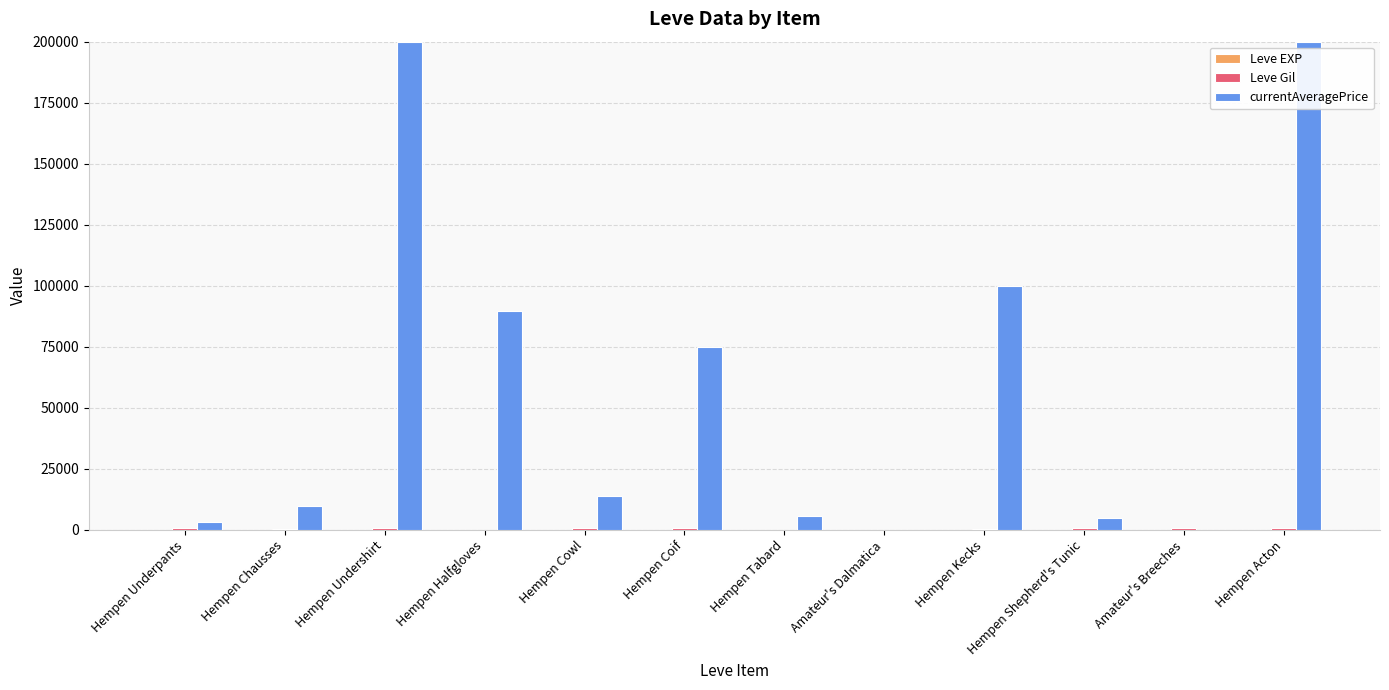

Which series has the largest total across all categories?

currentAveragePrice